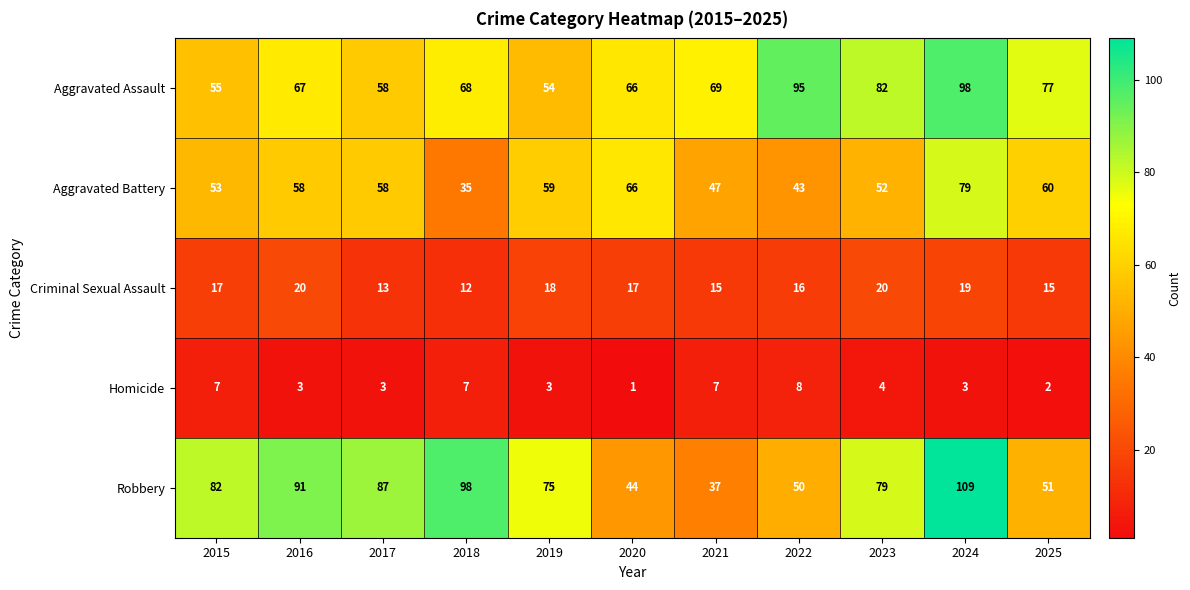

At 2022, list the series in order from smallest to largest.

Homicide, Criminal Sexual Assault, Aggravated Battery, Robbery, Aggravated Assault